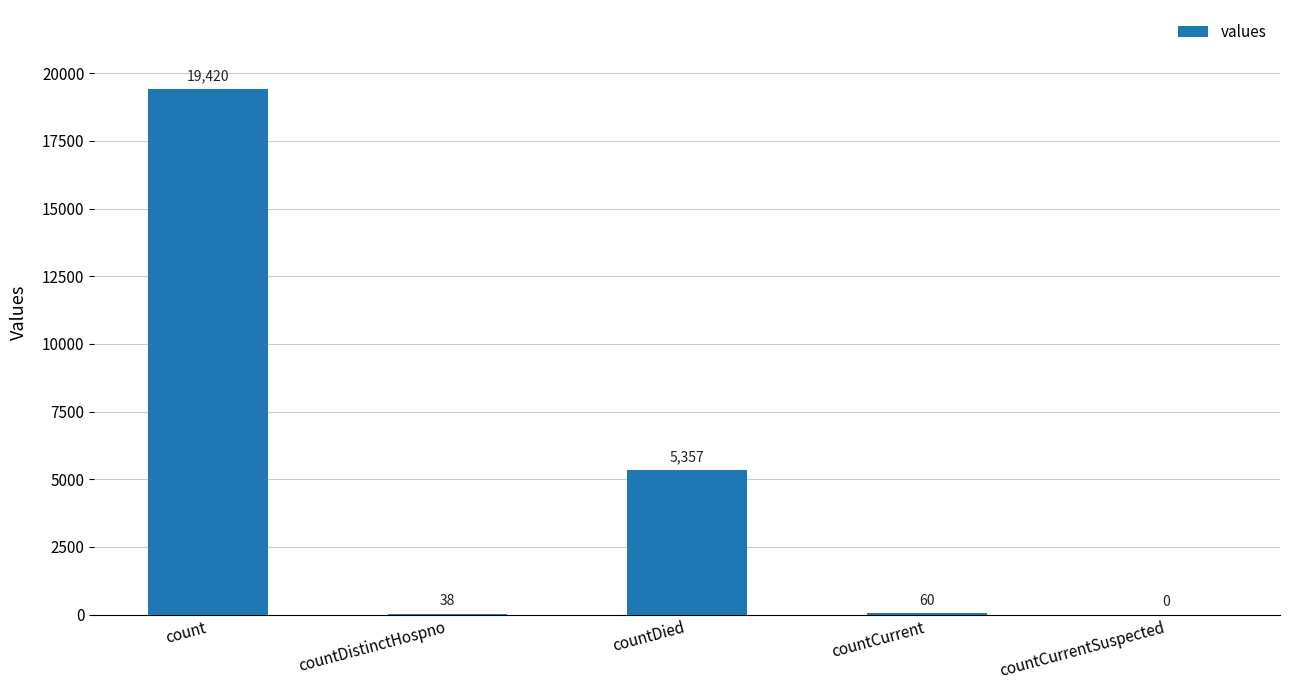

The value at countDied is 2922. True or false?

False